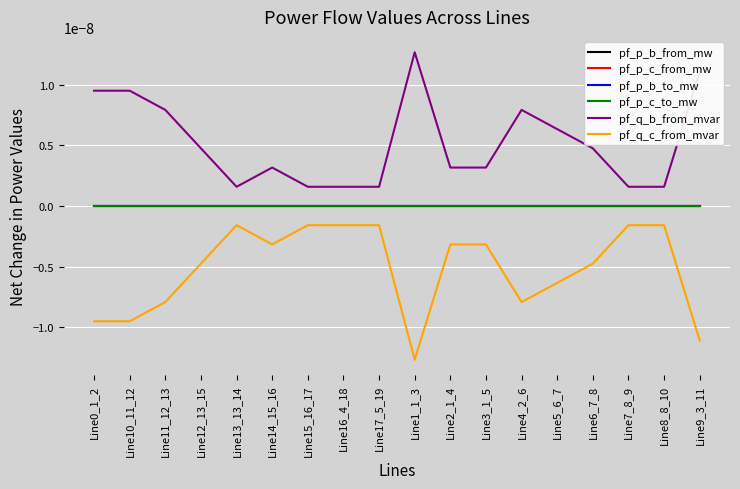

Does the chart have visible grid lines?

Yes